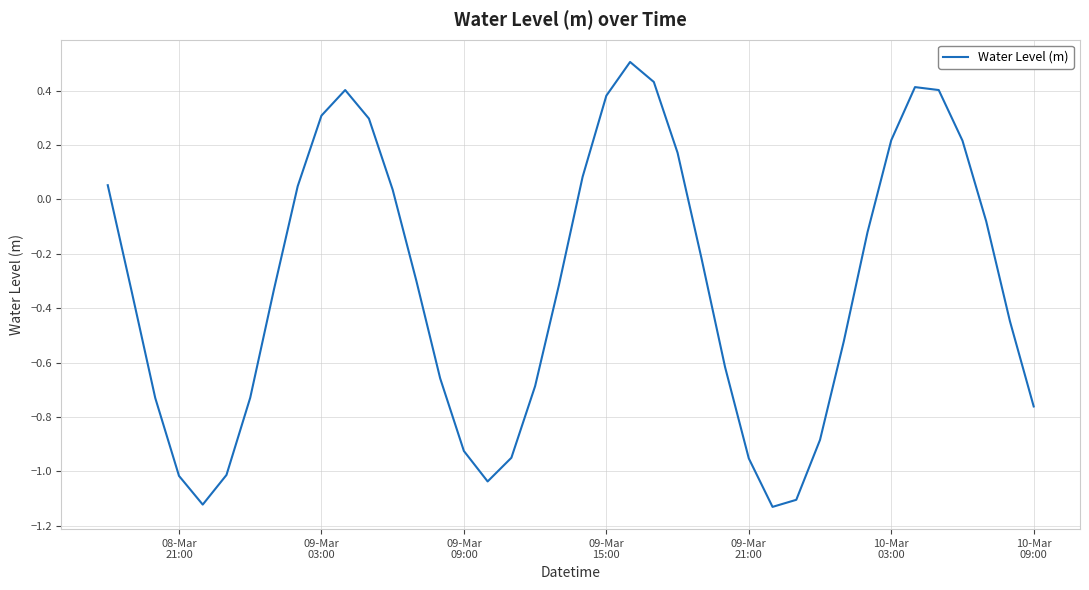

What is the greatest value displayed?

0.5